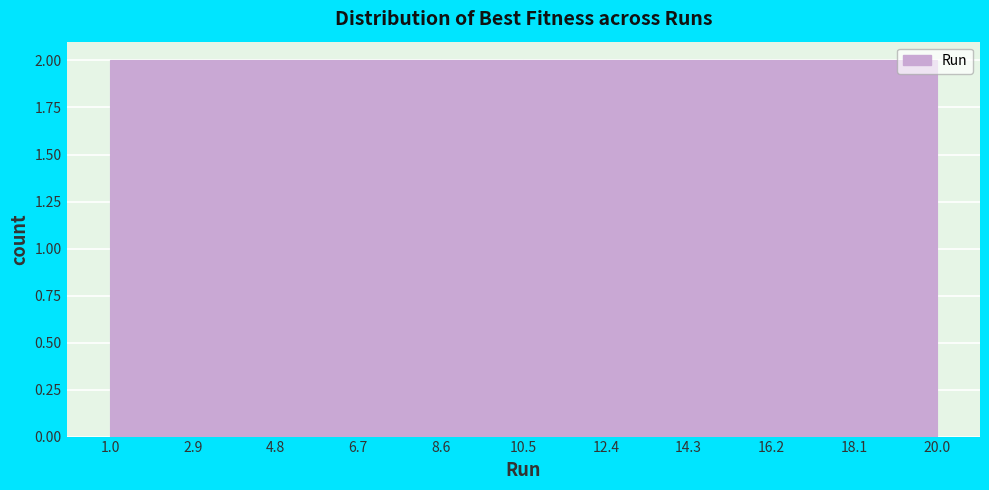

What is the height of the bar covering 16.2 to 18.1 on the x-axis? The values are not printed on the chart, so give them approximately, as read against the axis.

2